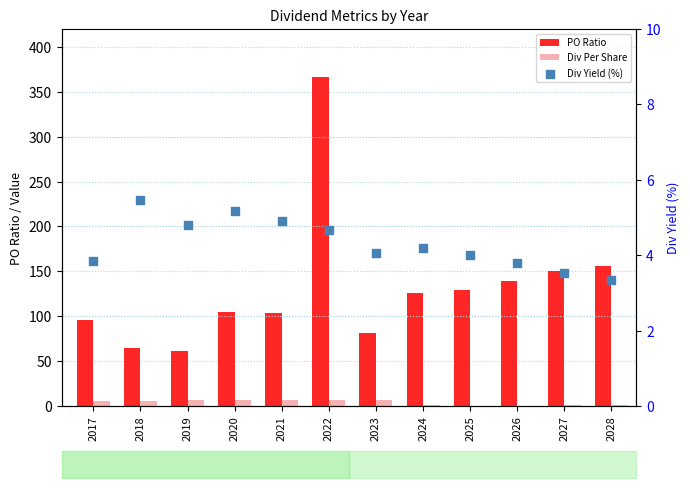

Which series reaches the maximum Y coordinate?

PO Ratio